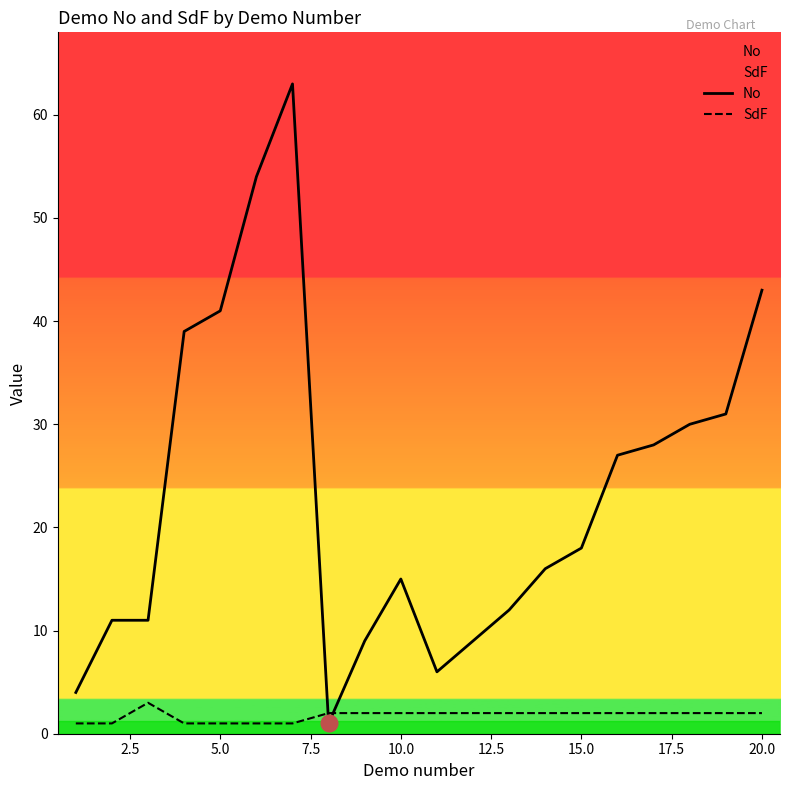

True or false: No has a value of 18 at 15.0.

True